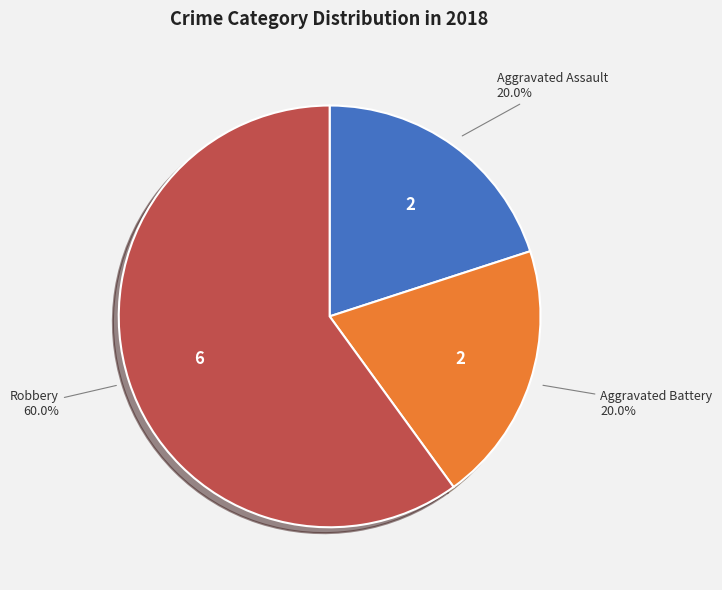

Is there a majority slice in this chart?

Yes